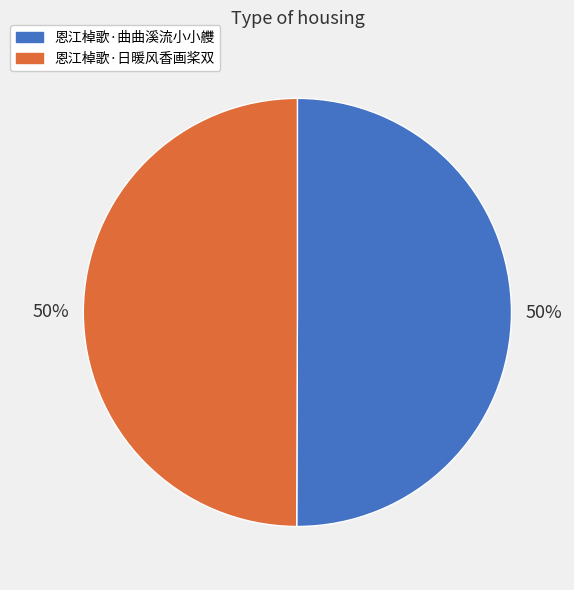

How many segments does this pie chart have?

2